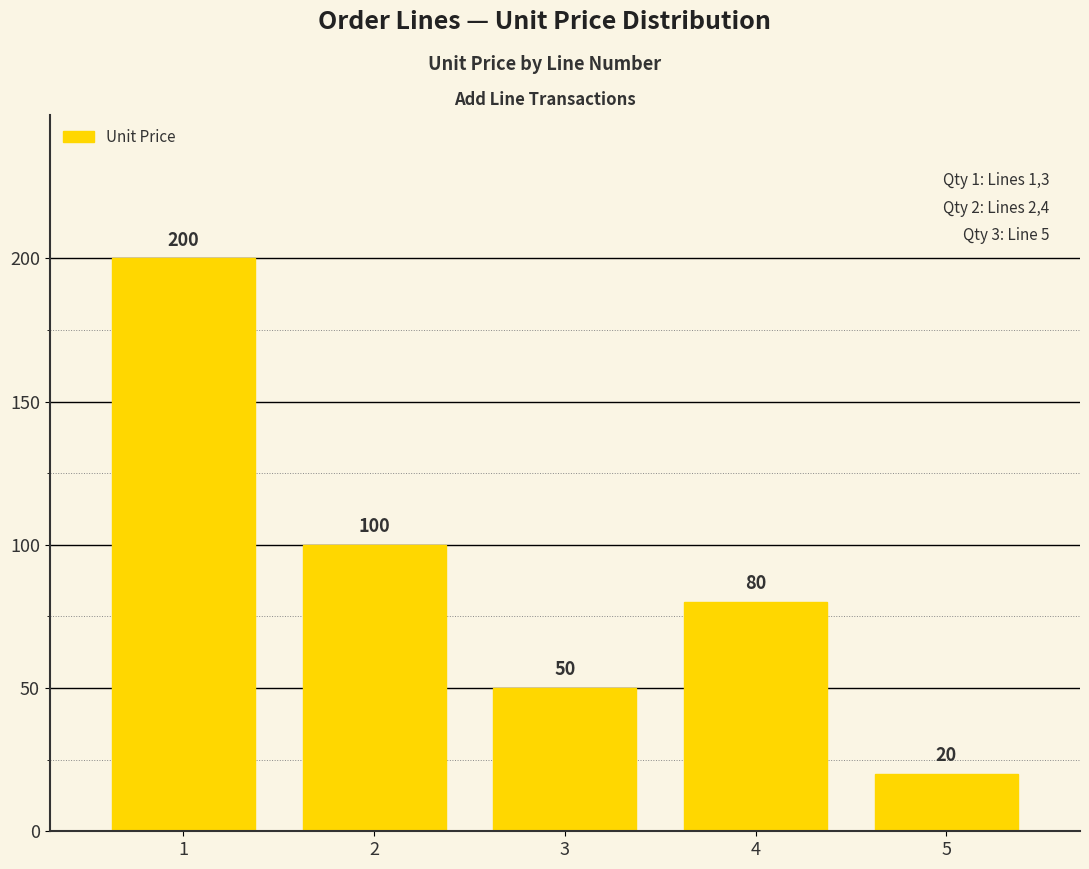

What is the maximum value shown in the chart?

200